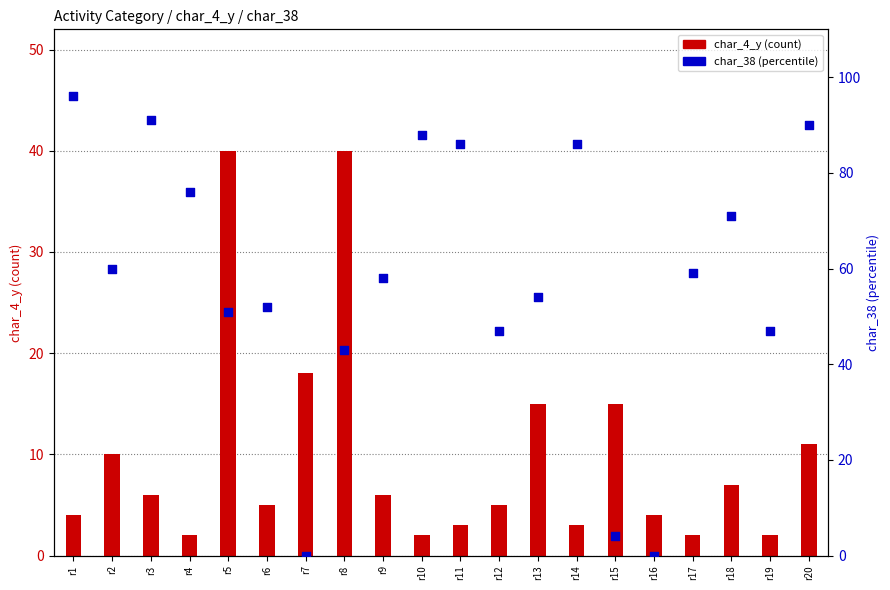

At which category is the sum across all series the highest?

r20